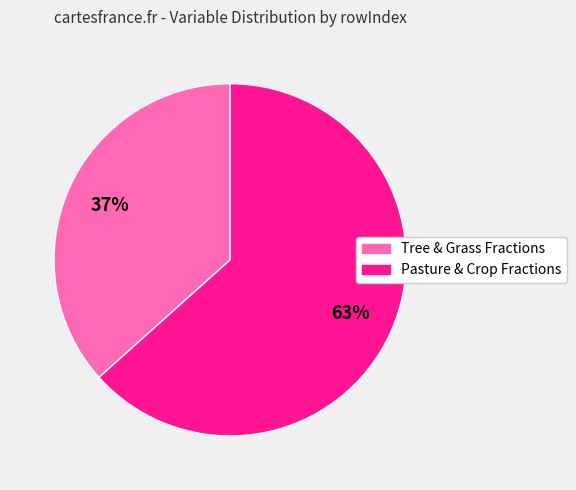

Does any single category account for the majority?

Yes